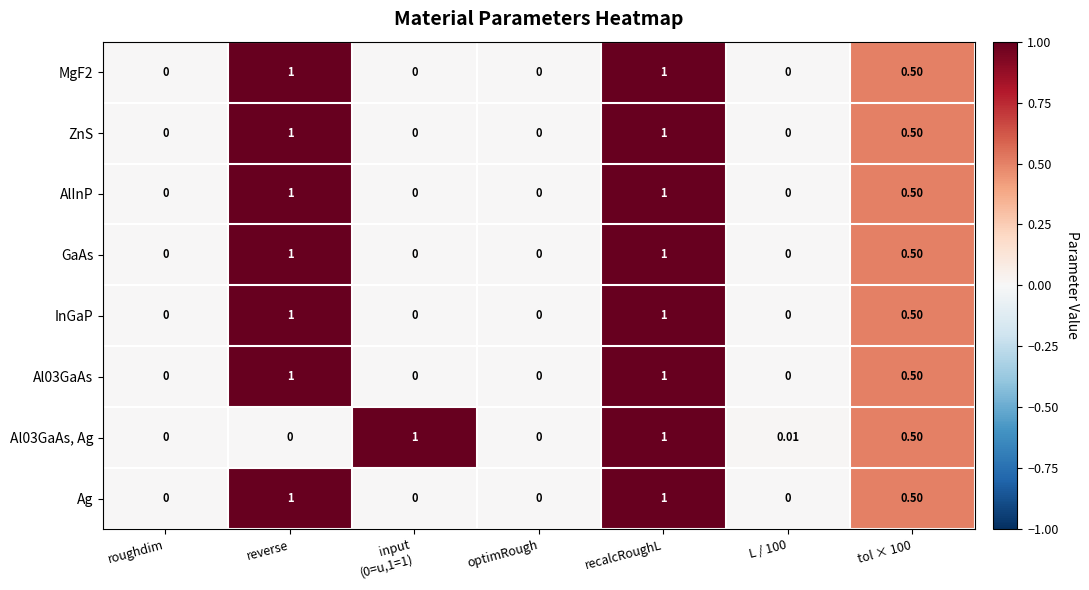

At which category is the sum across all series the highest?

recalcRoughL